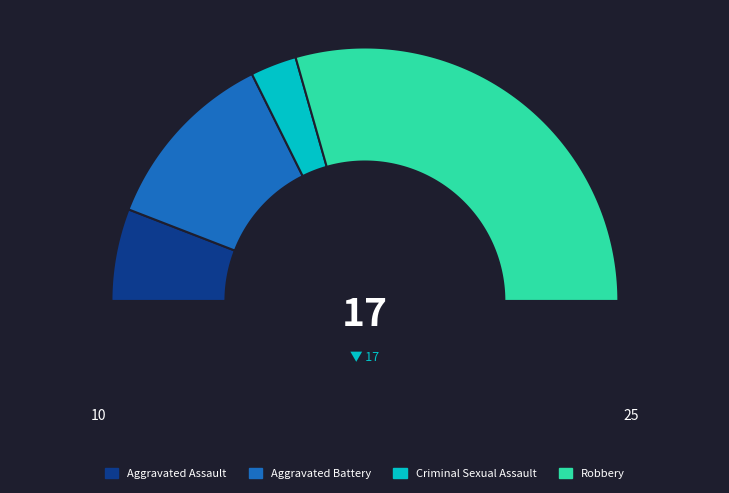

Rank the categories by value from highest to lowest.

Robbery, Aggravated Battery, Aggravated Assault, Criminal Sexual Assault